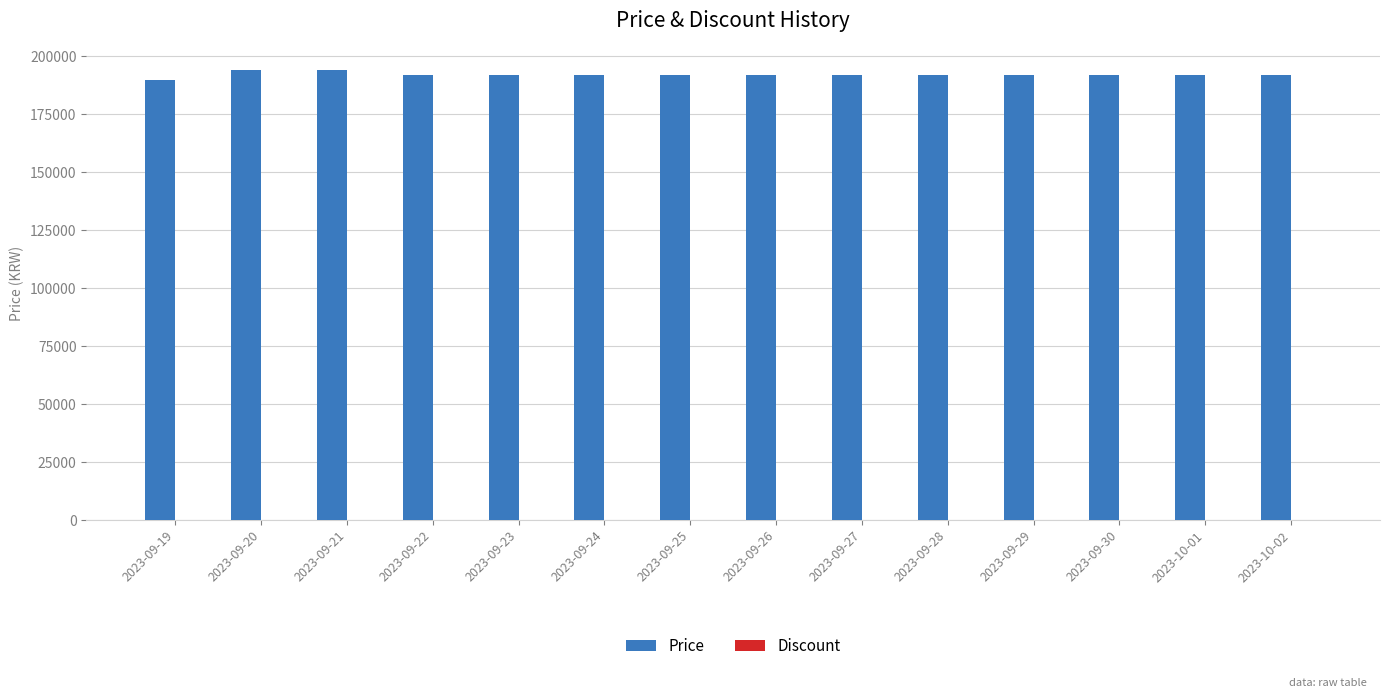

What is the sum of the values at 2023-09-20 and 2023-09-25?

385900